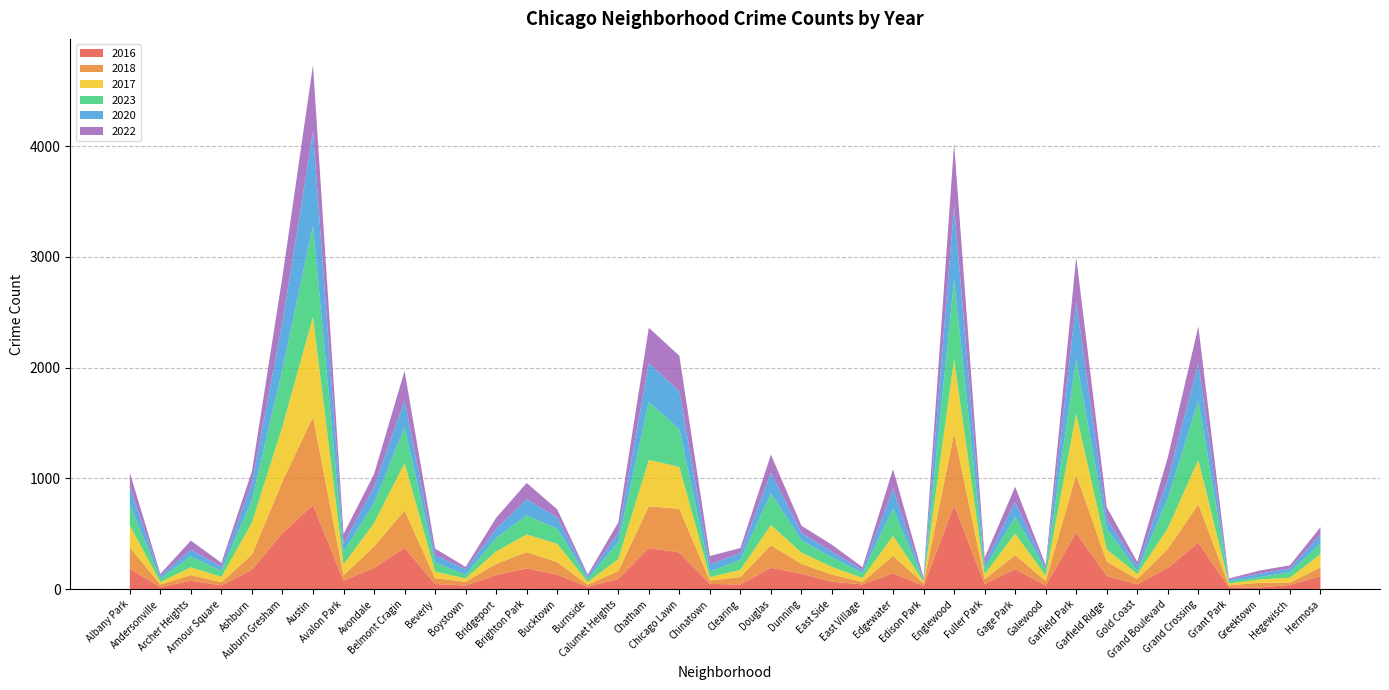

Reading left to right, extract all data points from this chart.

2016: Albany Park=183	Andersonville=20	Archer Heights=76	Armour Square=35	Ashburn=176	Auburn Gresham=507	Austin=760	Avalon Park=77	Avondale=193	Belmont Cragin=374	Beverly=47	Boystown=34	Bridgeport=128	Brighton Park=188	Bucktown=132	Burnside=22	Calumet Heights=93	Chatham=372	Chicago Lawn=332	Chinatown=48	Clearing=42	Douglas=193	Dunning=140	East Side=67	East Village=43	Edgewater=143	Edison Park=30	Englewood=759	Fuller Park=47	Gage Park=181	Galewood=34	Garfield Park=510	Garfield Ridge=119	Gold Coast=44	Grand Boulevard=193	Grand Crossing=420	Grant Park=18	Greektown=15	Hegewisch=39	Hermosa=118
2018: Albany Park=195	Andersonville=23	Archer Heights=52	Armour Square=28	Ashburn=136	Auburn Gresham=466	Austin=796	Avalon Park=49	Avondale=192	Belmont Cragin=336	Beverly=52	Boystown=33	Bridgeport=101	Brighton Park=147	Bucktown=112	Burnside=19	Calumet Heights=71	Chatham=376	Chicago Lawn=393	Chinatown=30	Clearing=68	Douglas=204	Dunning=89	East Side=65	East Village=22	Edgewater=159	Edison Park=21	Englewood=648	Fuller Park=43	Gage Park=127	Galewood=41	Garfield Park=524	Garfield Ridge=130	Gold Coast=47	Grand Boulevard=171	Grand Crossing=347	Grant Park=17	Greektown=43	Hegewisch=21	Hermosa=79
2017: Albany Park=199	Andersonville=21	Archer Heights=70	Armour Square=49	Ashburn=288	Auburn Gresham=498	Austin=902	Avalon Park=98	Avondale=212	Belmont Cragin=428	Beverly=60	Boystown=30	Bridgeport=112	Brighton Park=159	Bucktown=166	Burnside=24	Calumet Heights=109	Chatham=419	Chicago Lawn=379	Chinatown=31	Clearing=65	Douglas=182	Dunning=102	East Side=69	East Village=37	Edgewater=180	Edison Park=17	Englewood=666	Fuller Park=45	Gage Park=194	Galewood=48	Garfield Park=549	Garfield Ridge=111	Gold Coast=45	Grand Boulevard=187	Grand Crossing=400	Grant Park=17	Greektown=30	Hegewisch=44	Hermosa=121
2023: Albany Park=188	Andersonville=33	Archer Heights=98	Armour Square=53	Ashburn=204	Auburn Gresham=515	Austin=824	Avalon Park=114	Avondale=179	Belmont Cragin=326	Beverly=84	Boystown=33	Bridgeport=122	Brighton Park=173	Bucktown=138	Burnside=28	Calumet Heights=154	Chatham=522	Chicago Lawn=342	Chinatown=51	Clearing=90	Douglas=287	Dunning=110	East Side=87	East Village=45	Edgewater=248	Edison Park=9	Englewood=722	Fuller Park=50	Gage Park=154	Galewood=54	Garfield Park=497	Garfield Ridge=183	Gold Coast=30	Grand Boulevard=269	Grand Crossing=535	Grant Park=18	Greektown=21	Hegewisch=50	Hermosa=97
2020: Albany Park=158	Andersonville=23	Archer Heights=60	Armour Square=37	Ashburn=156	Auburn Gresham=423	Austin=847	Avalon Park=72	Avondale=147	Belmont Cragin=240	Beverly=65	Boystown=50	Bridgeport=84	Brighton Park=147	Bucktown=99	Burnside=25	Calumet Heights=82	Chatham=354	Chicago Lawn=341	Chinatown=64	Clearing=61	Douglas=187	Dunning=68	East Side=50	East Village=27	Edgewater=177	Edison Park=13	Englewood=662	Fuller Park=46	Gage Park=132	Galewood=22	Garfield Park=513	Garfield Ridge=93	Gold Coast=41	Grand Boulevard=172	Grand Crossing=334	Grant Park=16	Greektown=31	Hegewisch=33	Hermosa=79
2022: Albany Park=129	Andersonville=18	Archer Heights=83	Armour Square=36	Ashburn=105	Auburn Gresham=413	Austin=602	Avalon Park=87	Avondale=116	Belmont Cragin=266	Beverly=59	Boystown=21	Bridgeport=98	Brighton Park=145	Bucktown=74	Burnside=14	Calumet Heights=94	Chatham=317	Chicago Lawn=320	Chinatown=76	Clearing=46	Douglas=162	Dunning=64	East Side=63	East Village=25	Edgewater=177	Edison Park=17	Englewood=566	Fuller Park=52	Gage Park=137	Galewood=20	Garfield Park=405	Garfield Ridge=105	Gold Coast=39	Grand Boulevard=199	Grand Crossing=336	Grant Park=11	Greektown=28	Hegewisch=29	Hermosa=66